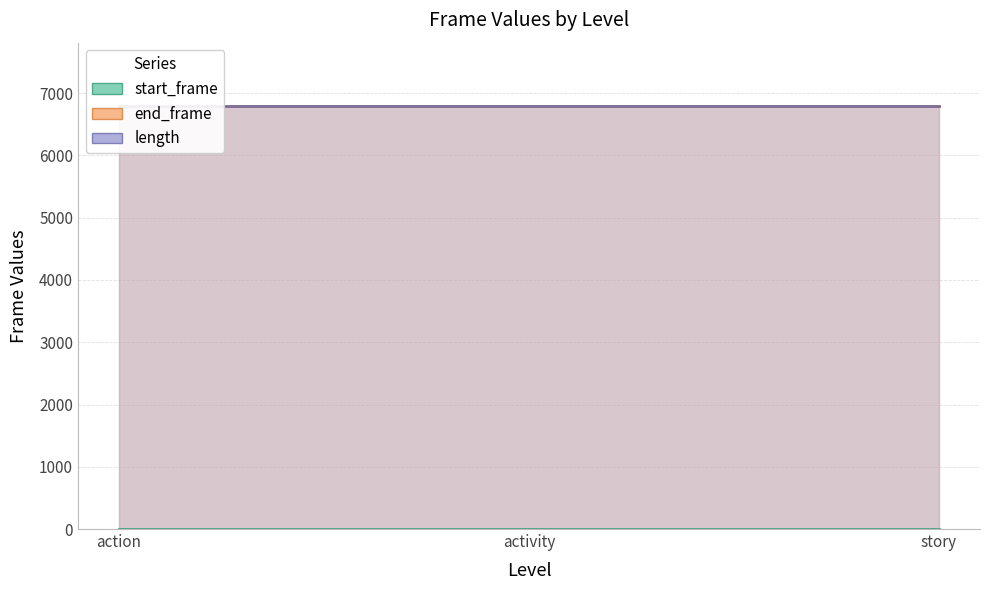

What is the label of the 2nd point from the right?

activity